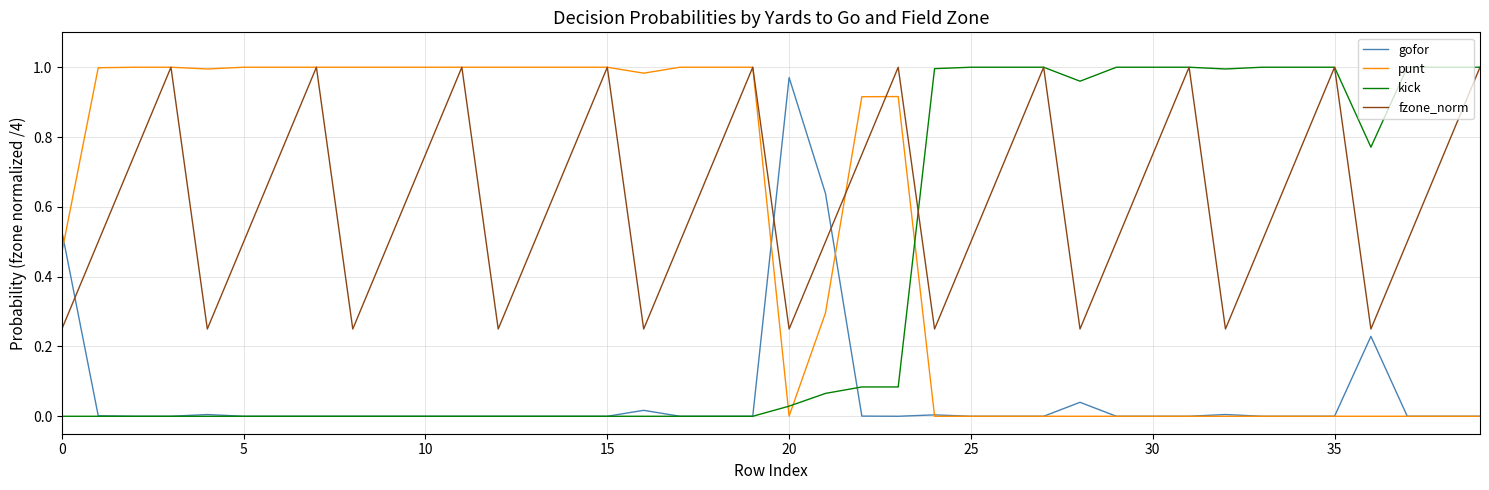

True or false: gofor has more than 0 points higher than both neighbors.

True